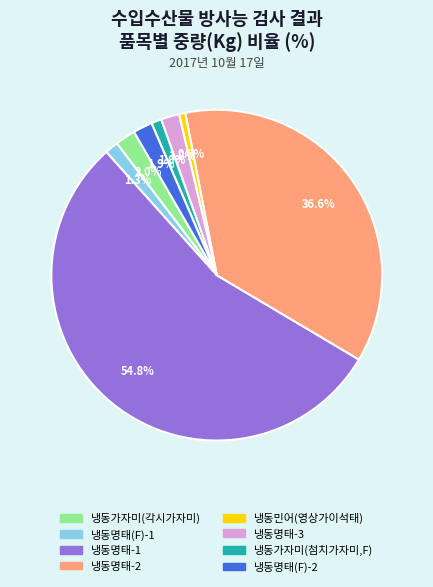

How many slices are in this pie chart?

8